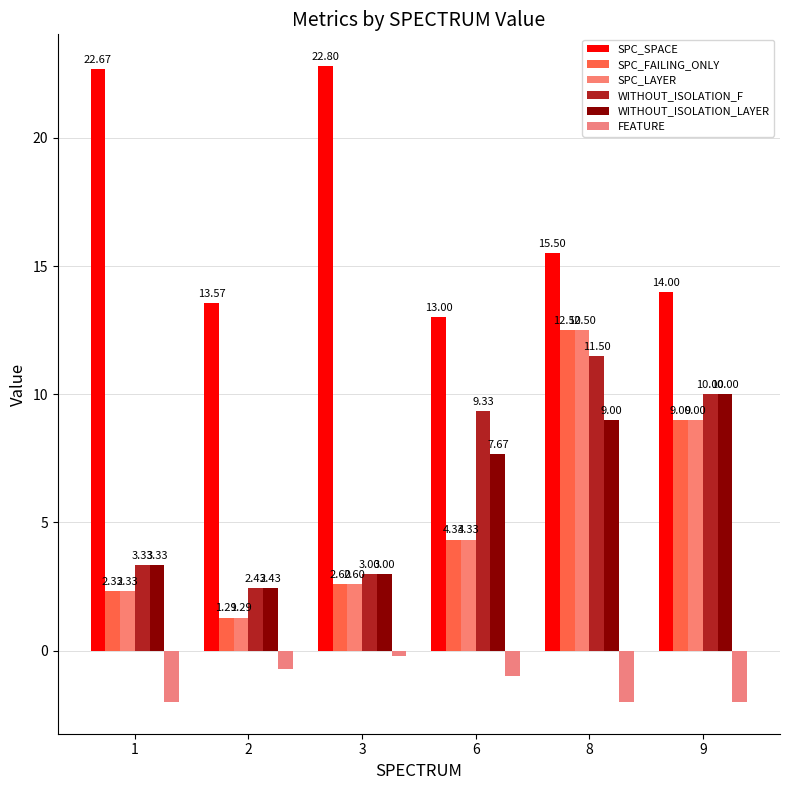

Where does the SPC_FAILING_ONLY series first go above 4?

6